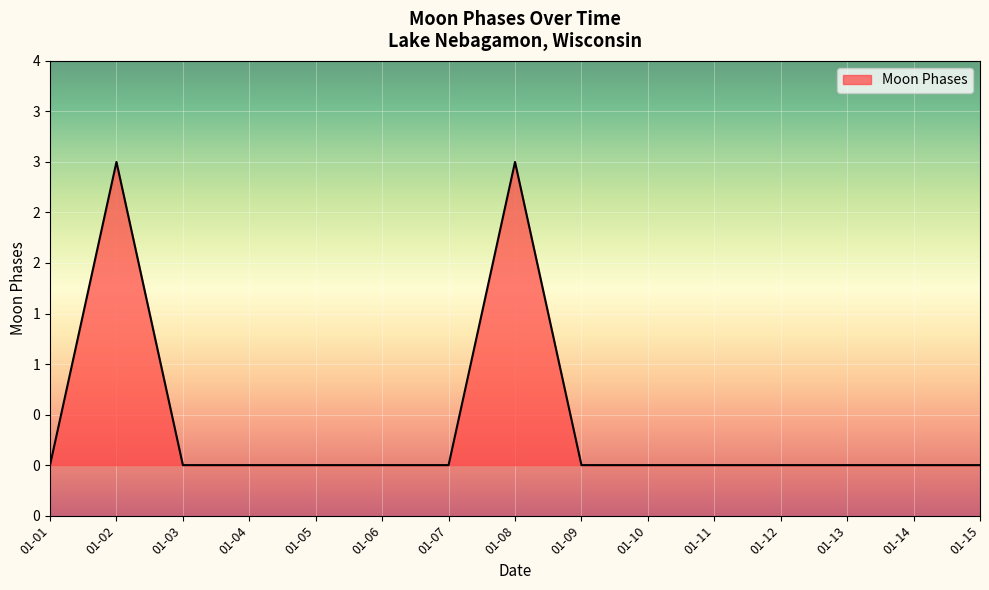

Where is the data nearest to the value 1?

01-01